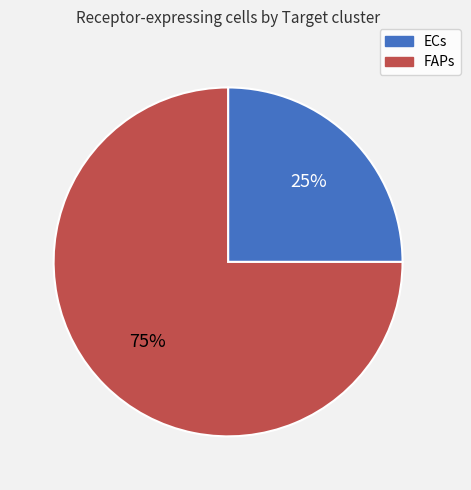

To the nearest percent, what percentage of the pie is ECs?

25%